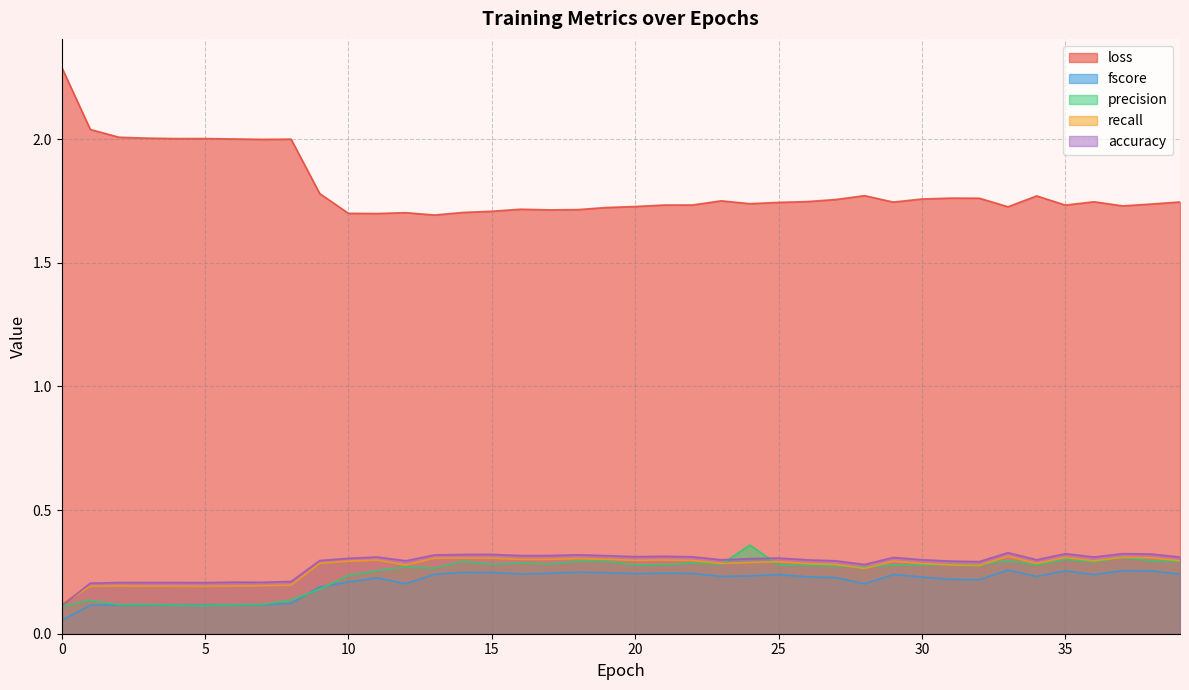

Reading left to right, extract all data points from this chart.

loss: 0=2.3	1=2.0	2=2.0	3=2.0	4=2.0	5=2.0	6=2.0	7=2.0	8=2.0	9=1.8	10=1.7	11=1.7	12=1.7	13=1.7	14=1.7	15=1.7	16=1.7	17=1.7	18=1.7	19=1.7	20=1.7	21=1.7	22=1.7	23=1.8	24=1.7	25=1.7	26=1.7	27=1.8	28=1.8	29=1.7	30=1.8	31=1.8	32=1.8	33=1.7	34=1.8	35=1.7	36=1.7	37=1.7	38=1.7	39=1.7
fscore: 0=0.1	1=0.1	2=0.1	3=0.1	4=0.1	5=0.1	6=0.1	7=0.1	8=0.1	9=0.2	10=0.2	11=0.2	12=0.2	13=0.2	14=0.2	15=0.2	16=0.2	17=0.2	18=0.2	19=0.2	20=0.2	21=0.2	22=0.2	23=0.2	24=0.2	25=0.2	26=0.2	27=0.2	28=0.2	29=0.2	30=0.2	31=0.2	32=0.2	33=0.3	34=0.2	35=0.3	36=0.2	37=0.3	38=0.3	39=0.2
precision: 0=0.1	1=0.1	2=0.1	3=0.1	4=0.1	5=0.1	6=0.1	7=0.1	8=0.1	9=0.2	10=0.2	11=0.3	12=0.3	13=0.3	14=0.3	15=0.3	16=0.3	17=0.3	18=0.3	19=0.3	20=0.3	21=0.3	22=0.3	23=0.3	24=0.4	25=0.3	26=0.3	27=0.3	28=0.3	29=0.3	30=0.3	31=0.3	32=0.3	33=0.3	34=0.3	35=0.3	36=0.3	37=0.3	38=0.3	39=0.3
recall: 0=0.1	1=0.2	2=0.2	3=0.2	4=0.2	5=0.2	6=0.2	7=0.2	8=0.2	9=0.3	10=0.3	11=0.3	12=0.3	13=0.3	14=0.3	15=0.3	16=0.3	17=0.3	18=0.3	19=0.3	20=0.3	21=0.3	22=0.3	23=0.3	24=0.3	25=0.3	26=0.3	27=0.3	28=0.3	29=0.3	30=0.3	31=0.3	32=0.3	33=0.3	34=0.3	35=0.3	36=0.3	37=0.3	38=0.3	39=0.3
accuracy: 0=0.1	1=0.2	2=0.2	3=0.2	4=0.2	5=0.2	6=0.2	7=0.2	8=0.2	9=0.3	10=0.3	11=0.3	12=0.3	13=0.3	14=0.3	15=0.3	16=0.3	17=0.3	18=0.3	19=0.3	20=0.3	21=0.3	22=0.3	23=0.3	24=0.3	25=0.3	26=0.3	27=0.3	28=0.3	29=0.3	30=0.3	31=0.3	32=0.3	33=0.3	34=0.3	35=0.3	36=0.3	37=0.3	38=0.3	39=0.3